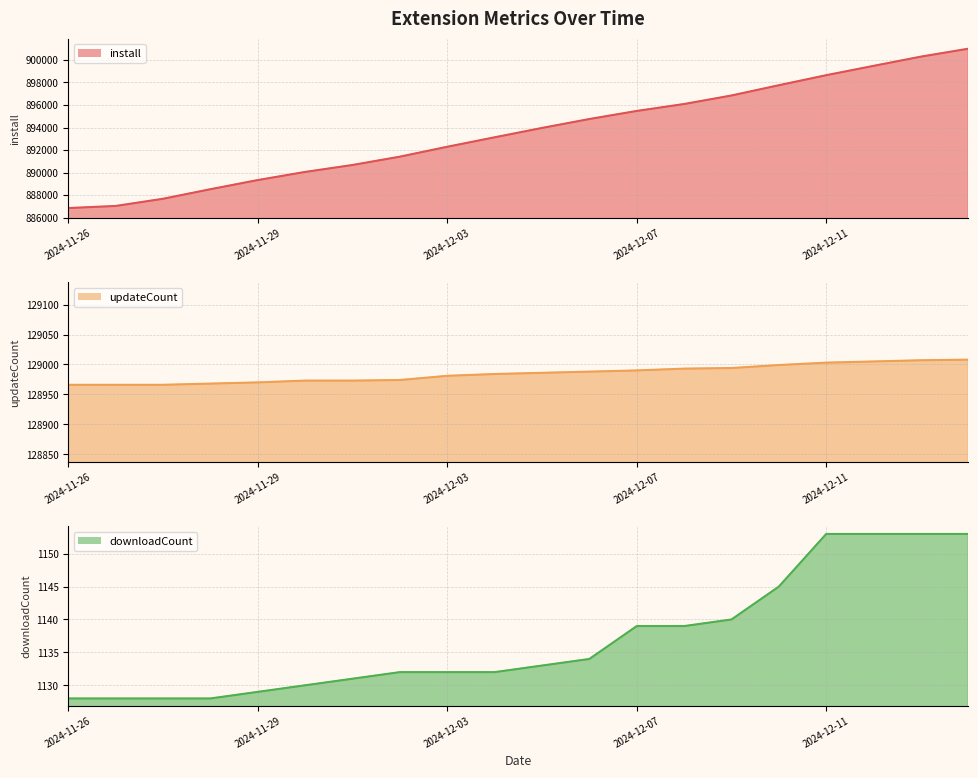

True or false: updateCount line and install line cross at least once.

False